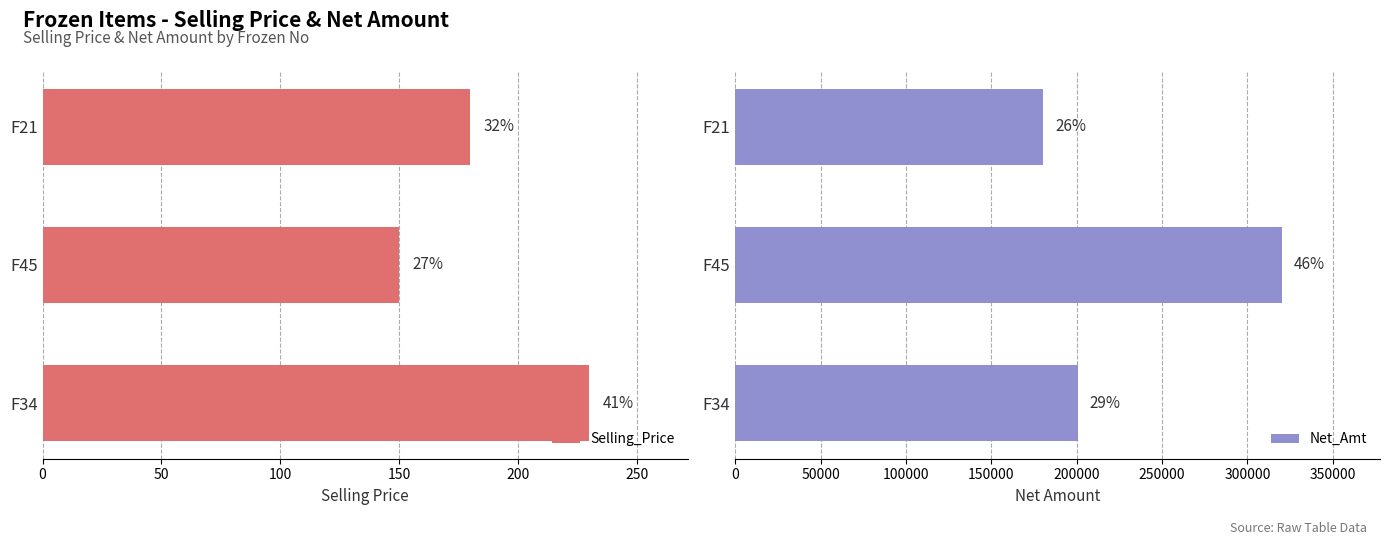

What is the difference between the maximum and minimum values in the Net_Amt series?

139550